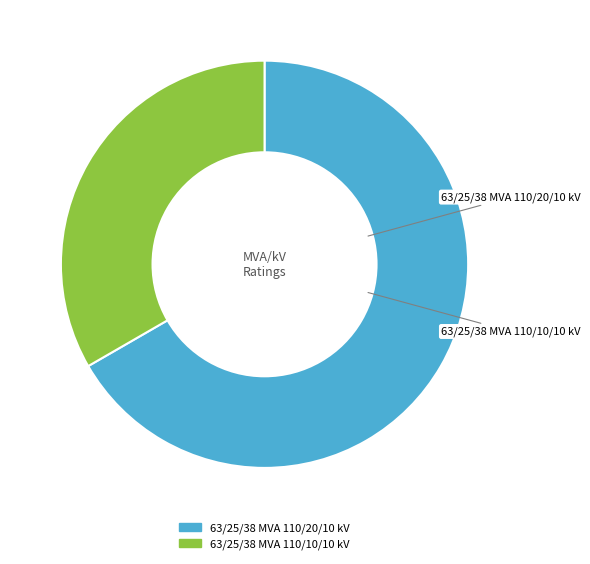

To the nearest percent, what portion does 63/25/38 MVA 110/20/10 kV represent?

67%